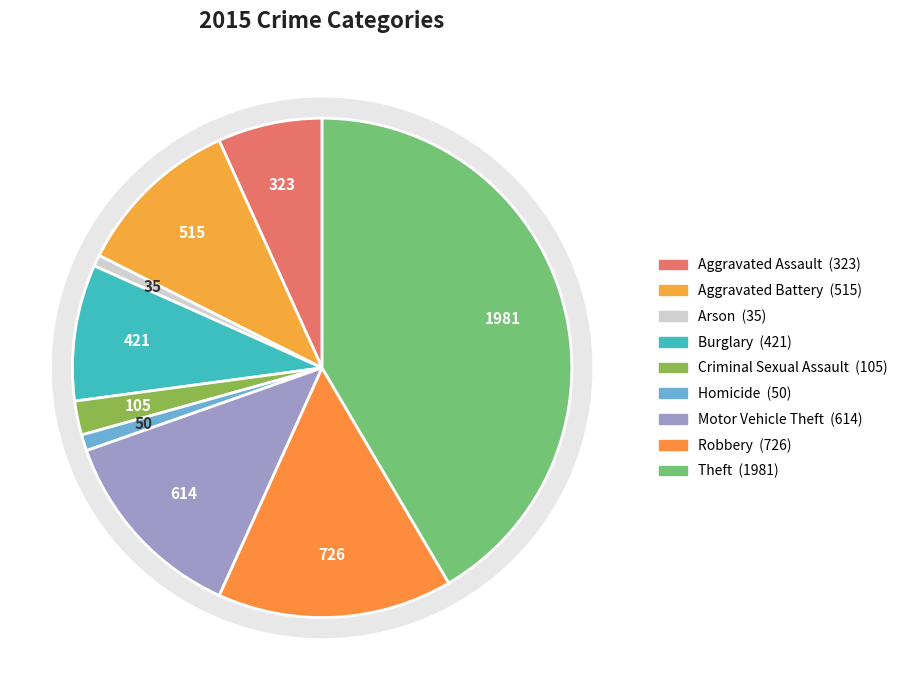

To the nearest percent, what is the difference between the largest and smallest slice percentages?

41%